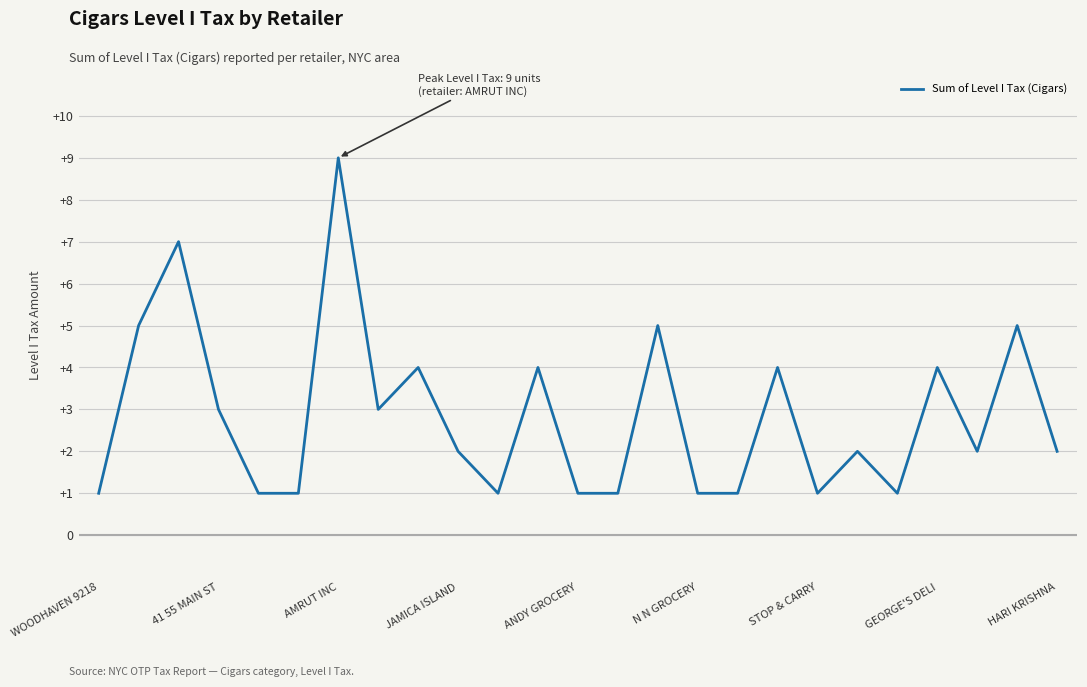

Reading right to left, extract all data points from this chart.

2	5	2	4	1	2	1	4	1	1	5	1	1	4	1	2	4	3	9	1	1	3	7	5	1